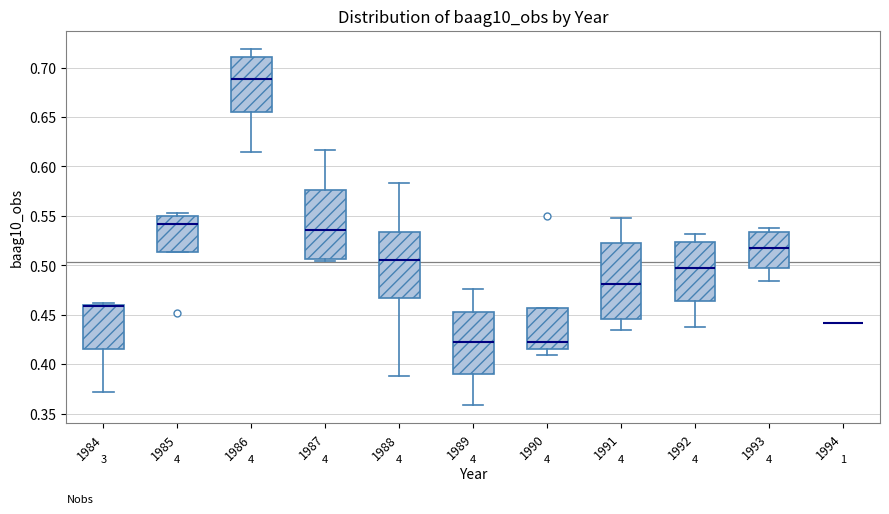

Where does the median line of the box at x = 1987 sit on the y-axis? The values are not printed on the chart, so give them approximately, as read against the axis.

0.535